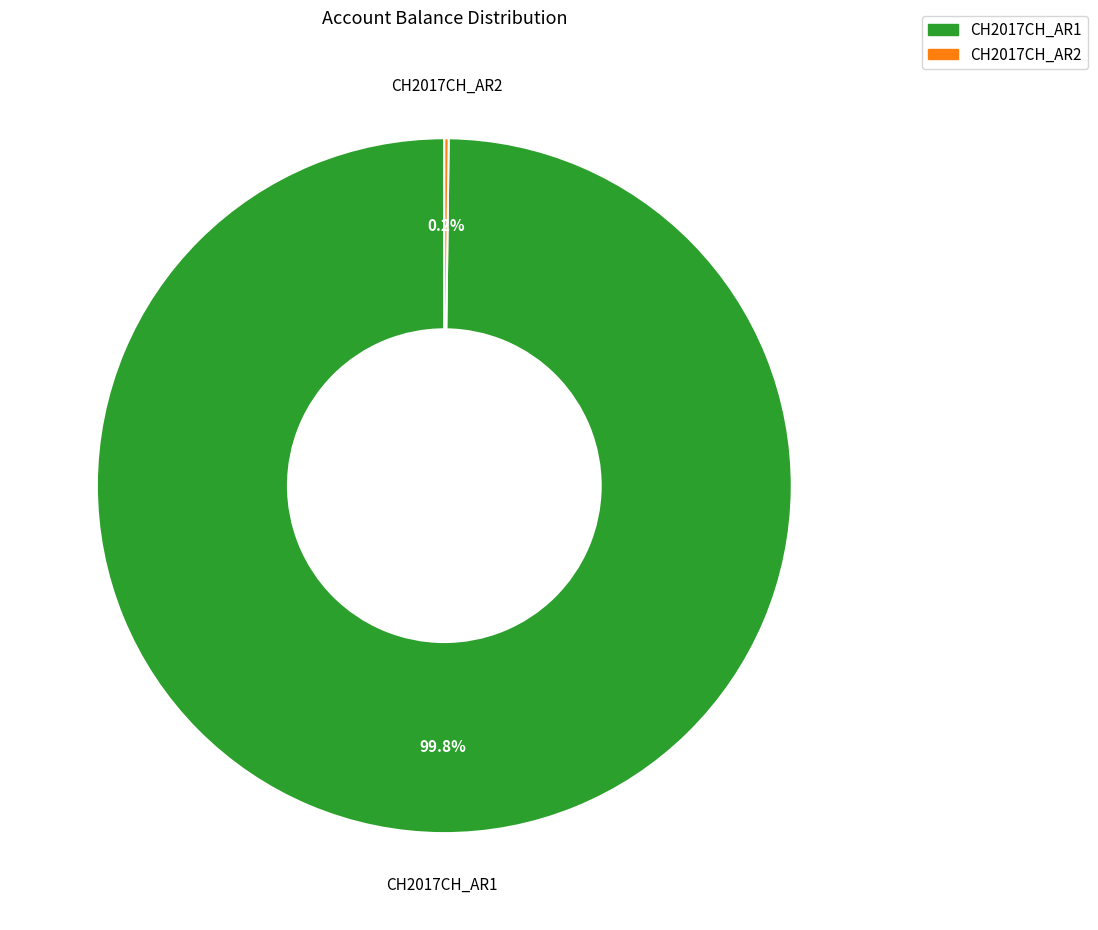

Which slice represents more than half of the pie?

CH2017CH_AR1